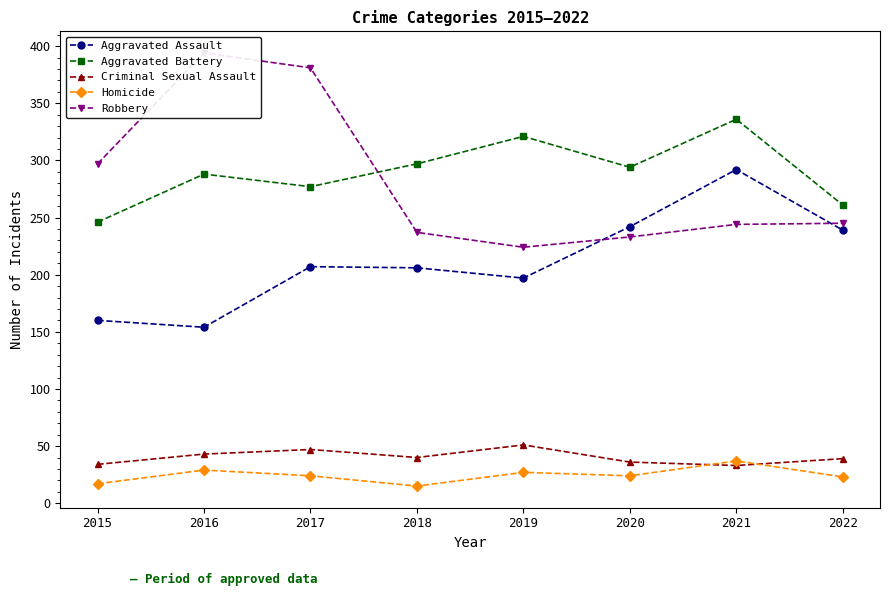

What is the minimum value shown in the chart?

15